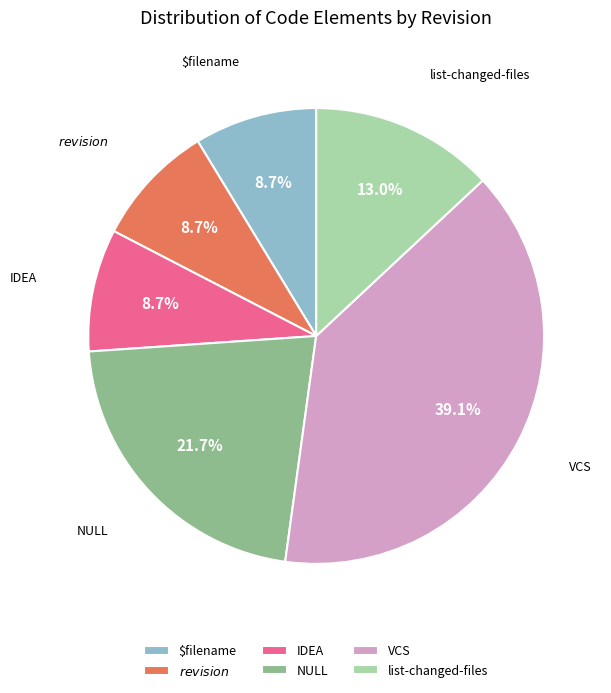

True or false: $filename accounts for 9% of the total.

True